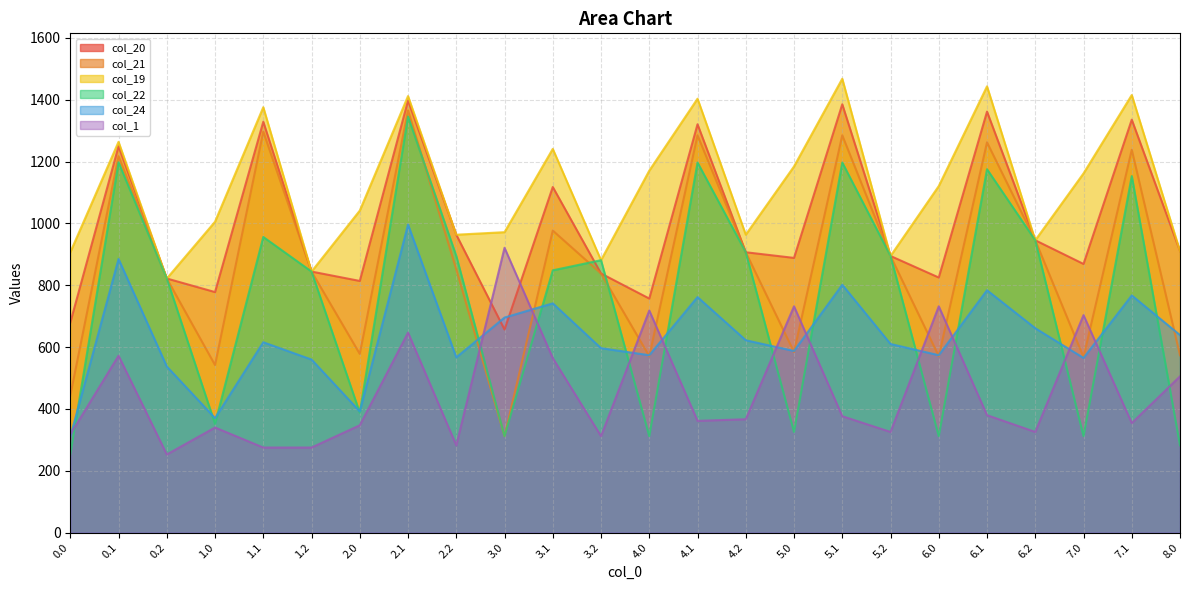

True or false: col_1 and col_22 intersect in this chart.

True